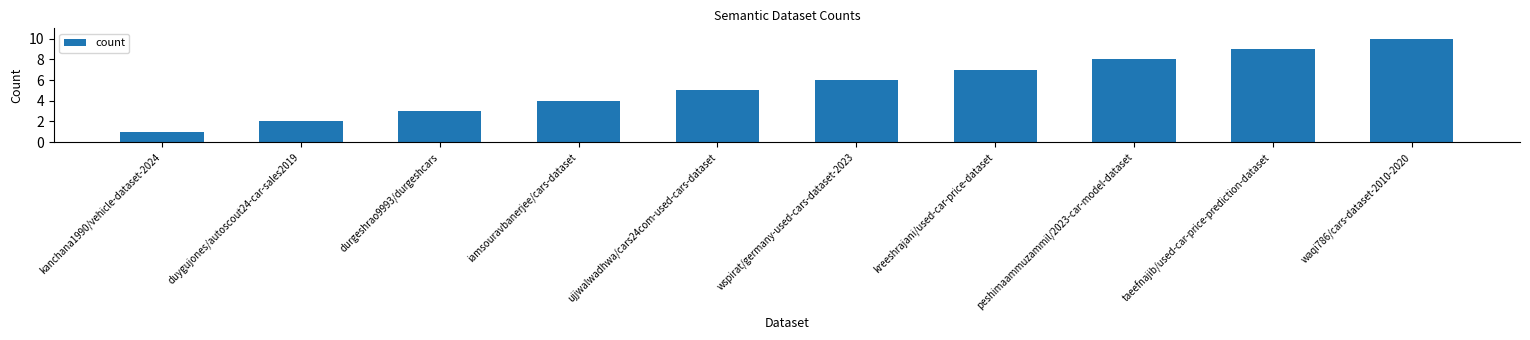

Where is the data nearest to the value 5?

ujjwalwadhwa/cars24com-used-cars-dataset